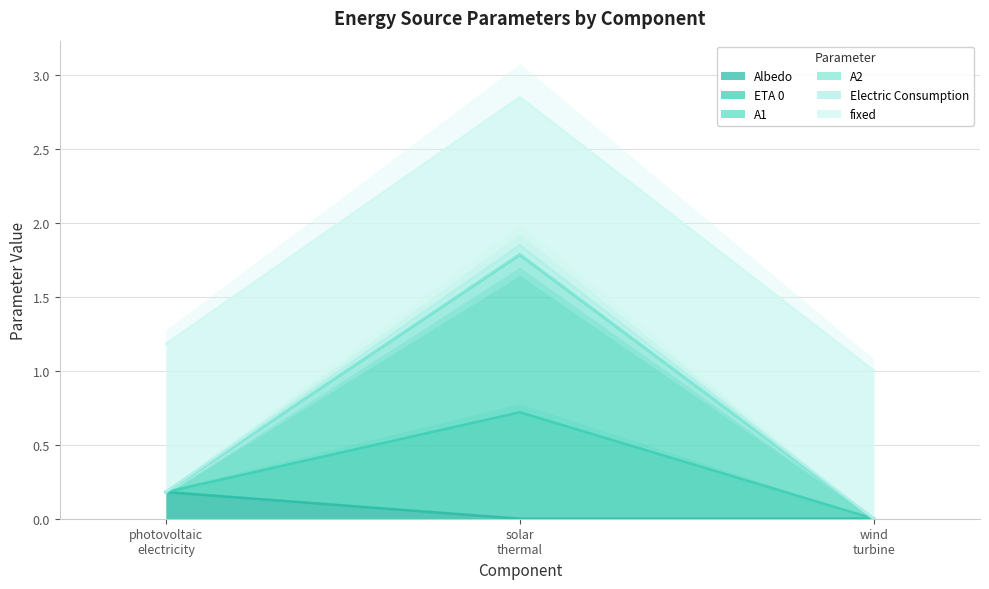

Which series has the largest total across all categories?

ETA 0